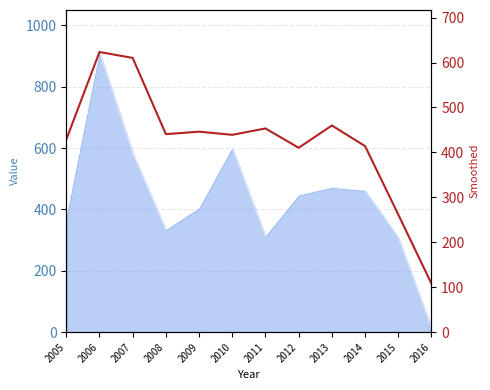

Where is the first local maximum?

2006